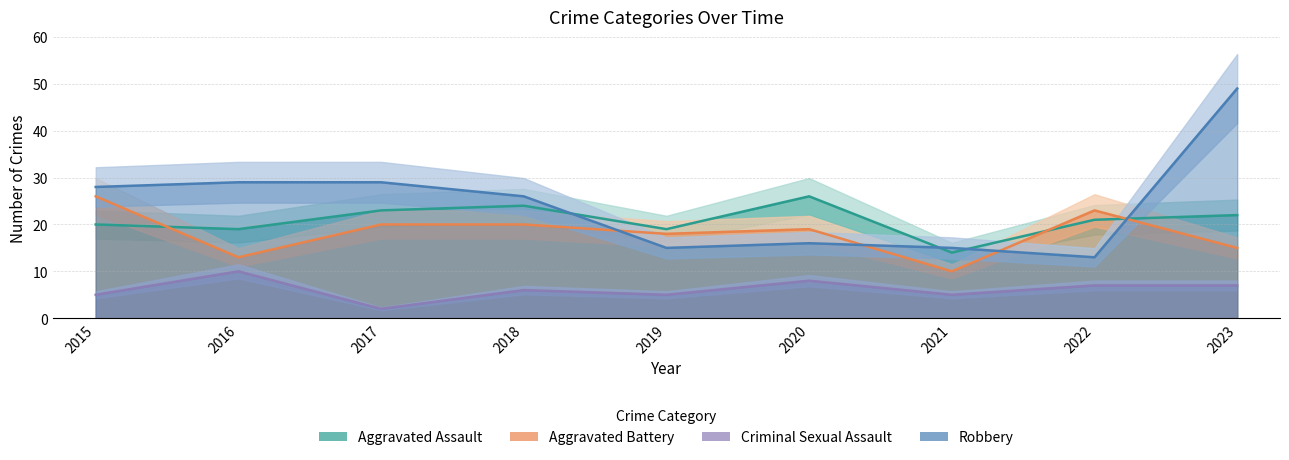

What is the difference between the Aggravated Assault values at 2016 and 2021?

5